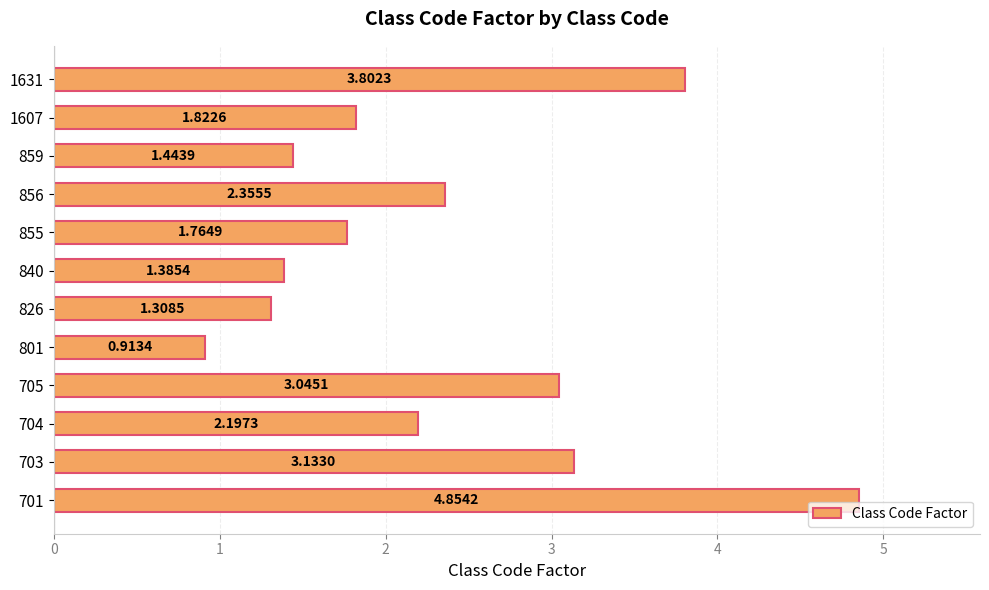

Which has a higher value, 855 or 704?

704